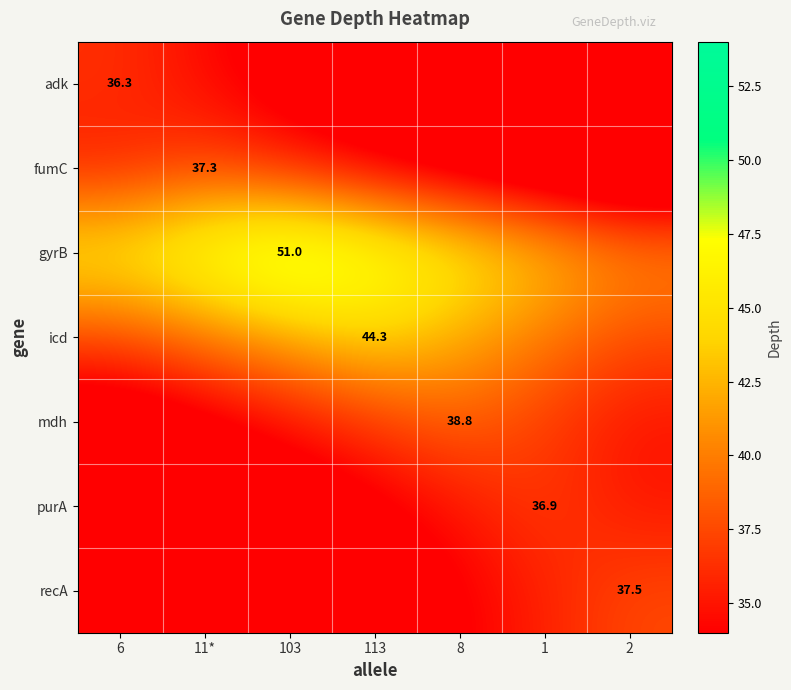

What is the sum of the fumC values at 6 and 113?

69.0